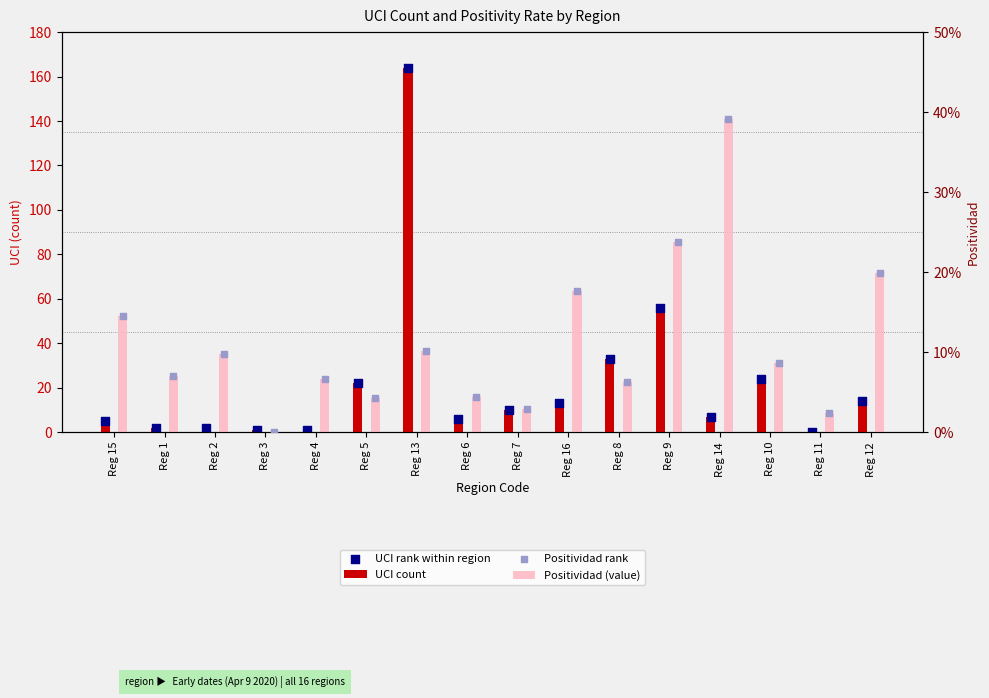

At how many categories does at least one series exceed 28?

3